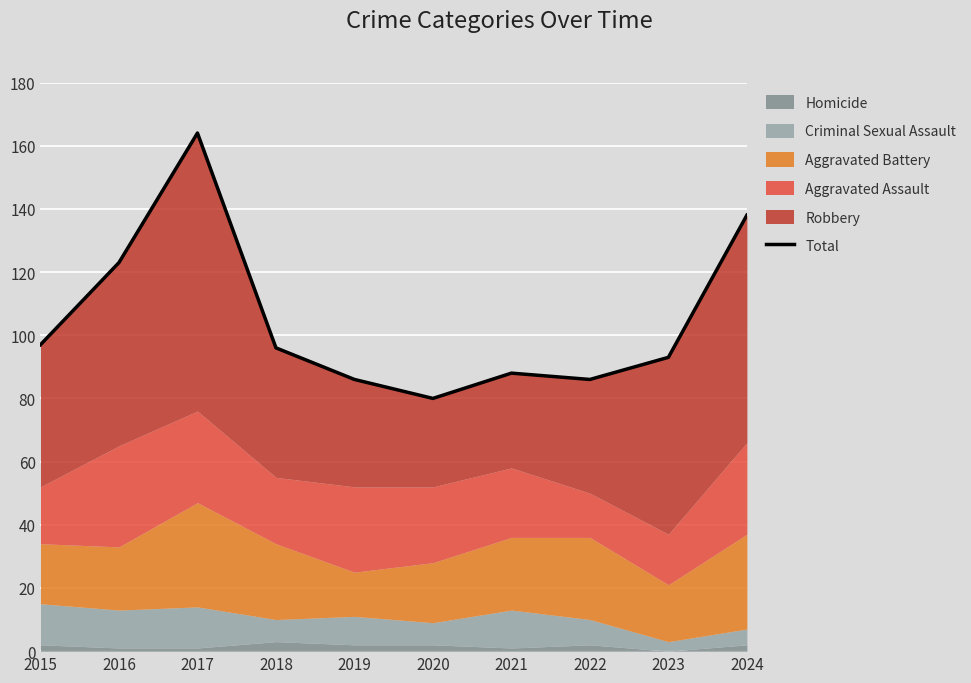

Rank the categories by value from lowest to highest.

2020, 2019, 2022, 2021, 2023, 2018, 2015, 2016, 2024, 2017